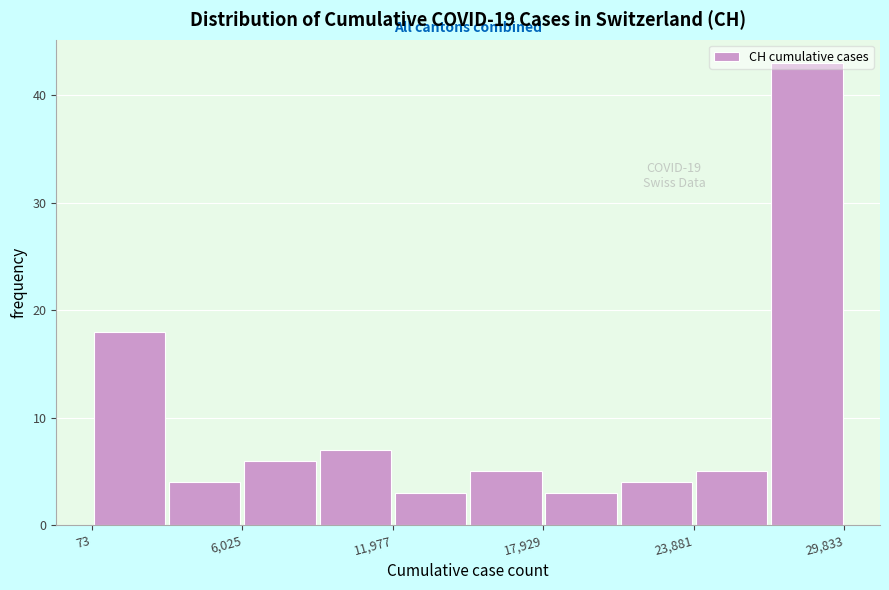

Around what value on the x-axis is the tallest bar? Give the approximate position of its centre, as read against the axis.

28000